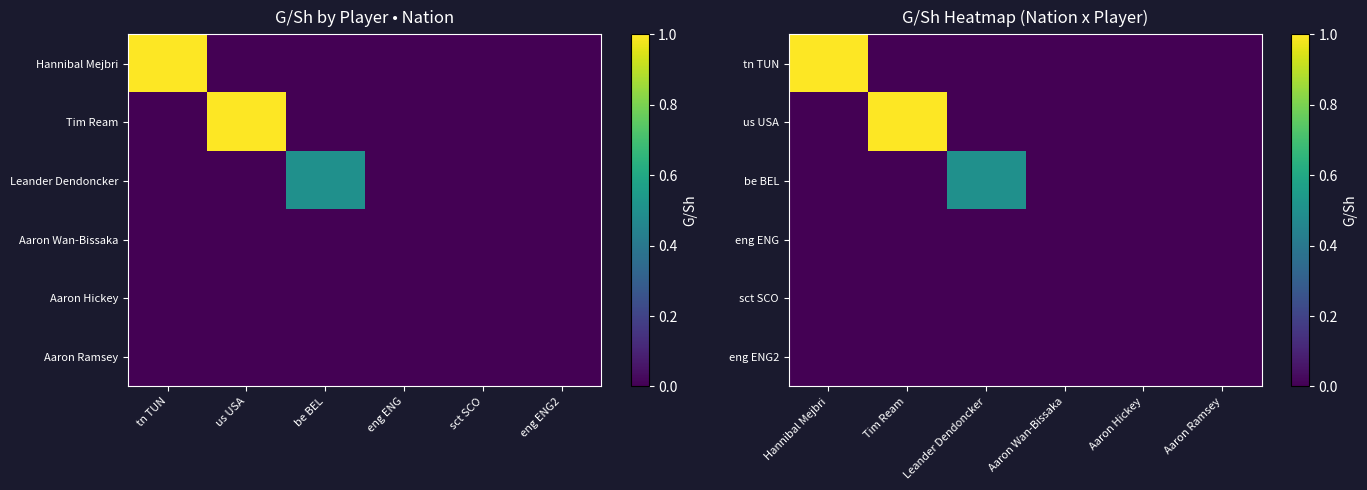

The value of be BEL at Aaron Ramsey is 0.0. True or false?

True